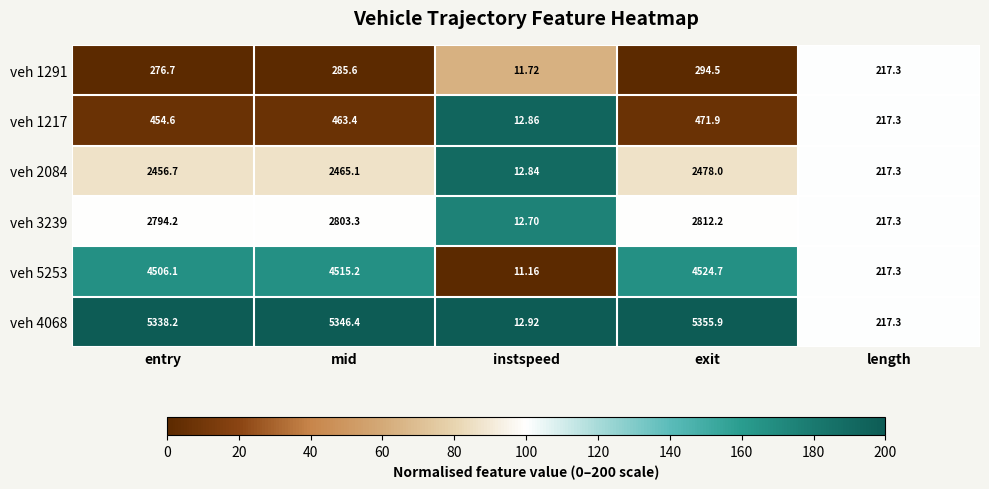

What is the total value across all series at mid?

15879.0